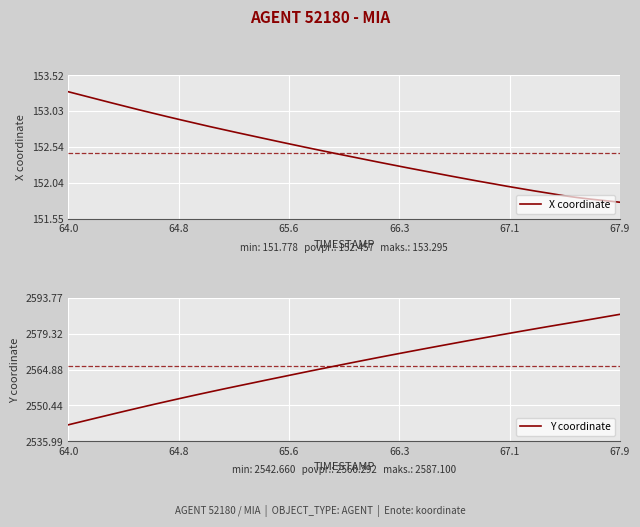

True or false: Y coordinate and X coordinate cross at least once.

False